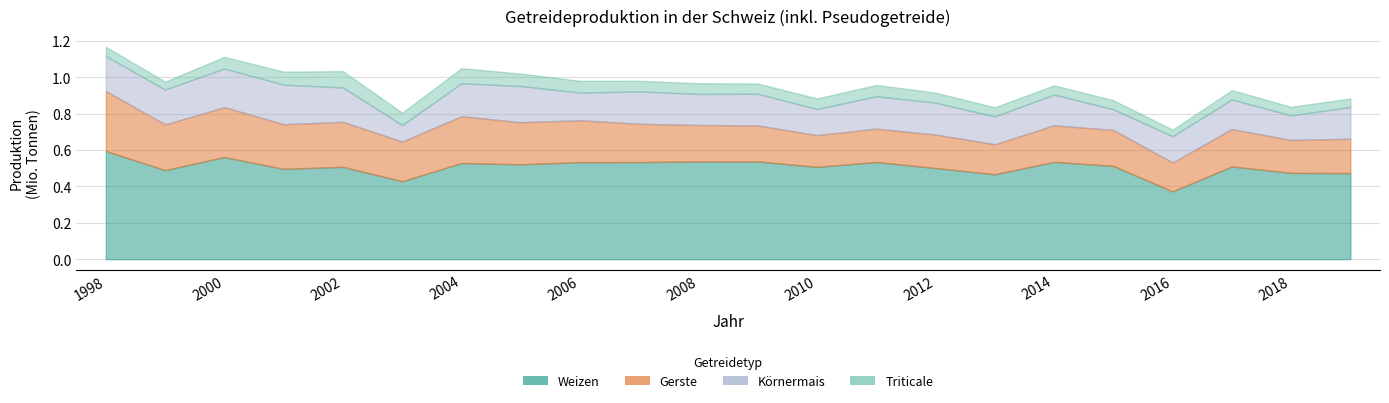

Does the chart have visible grid lines?

Yes